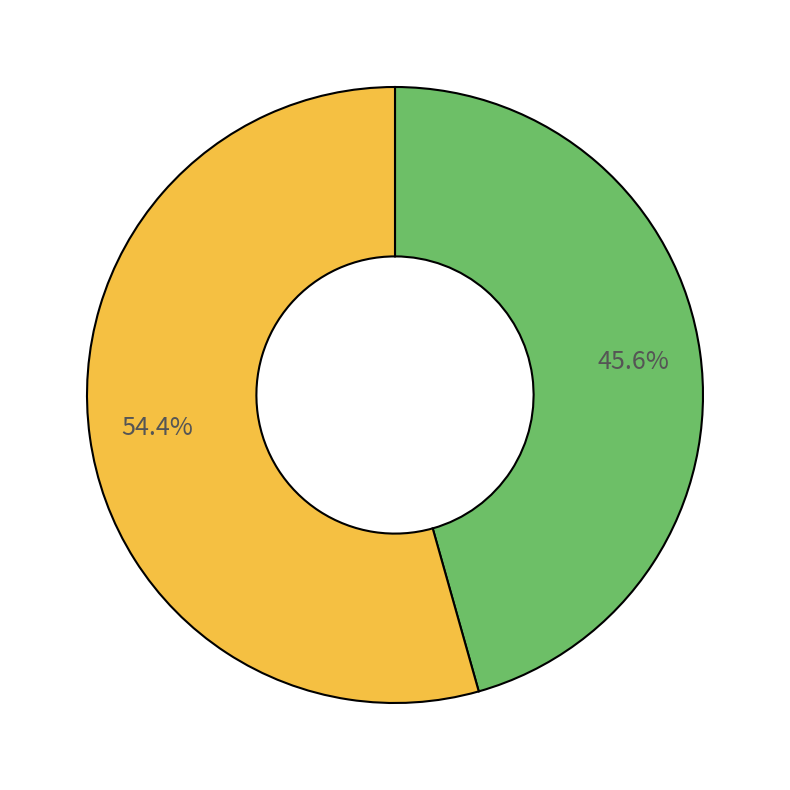

Is there any slice that represents more than half of the pie?

Yes